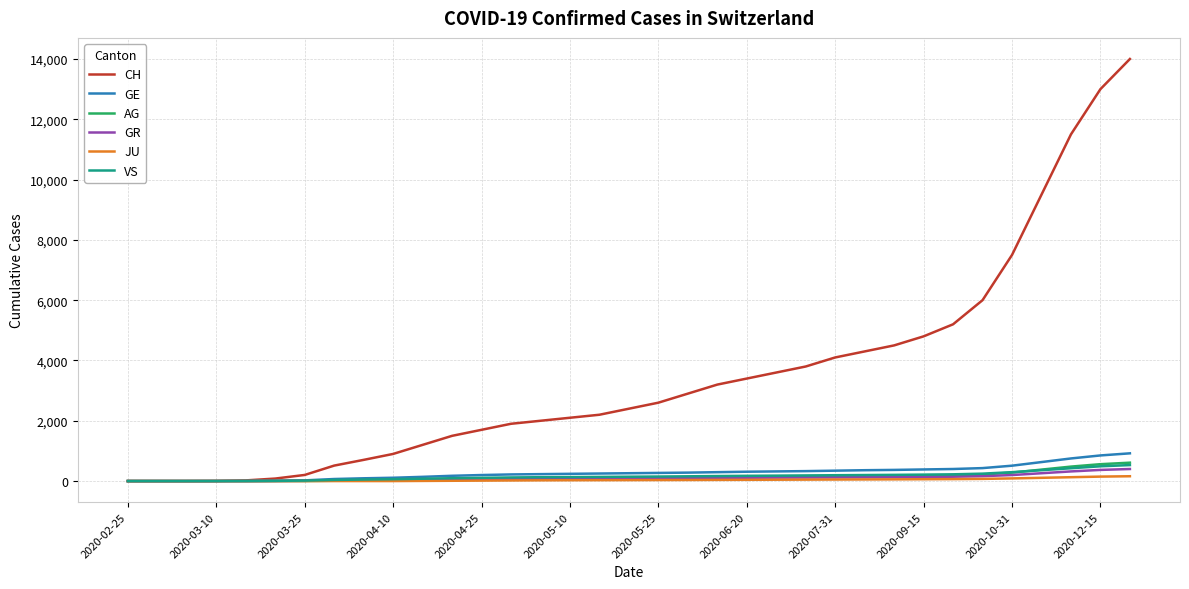

Which series has the largest range (max minus min)?

CH